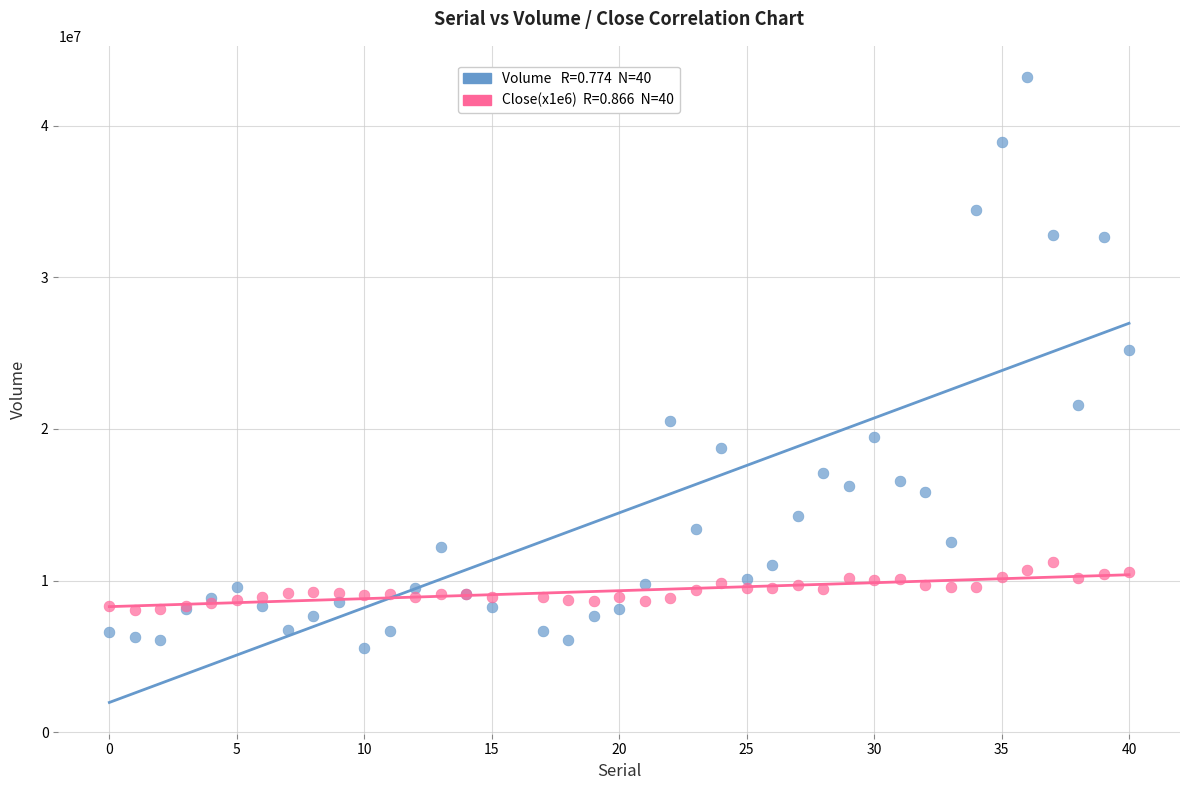

Across all series, what Y value is closest to 24388700?

25225700